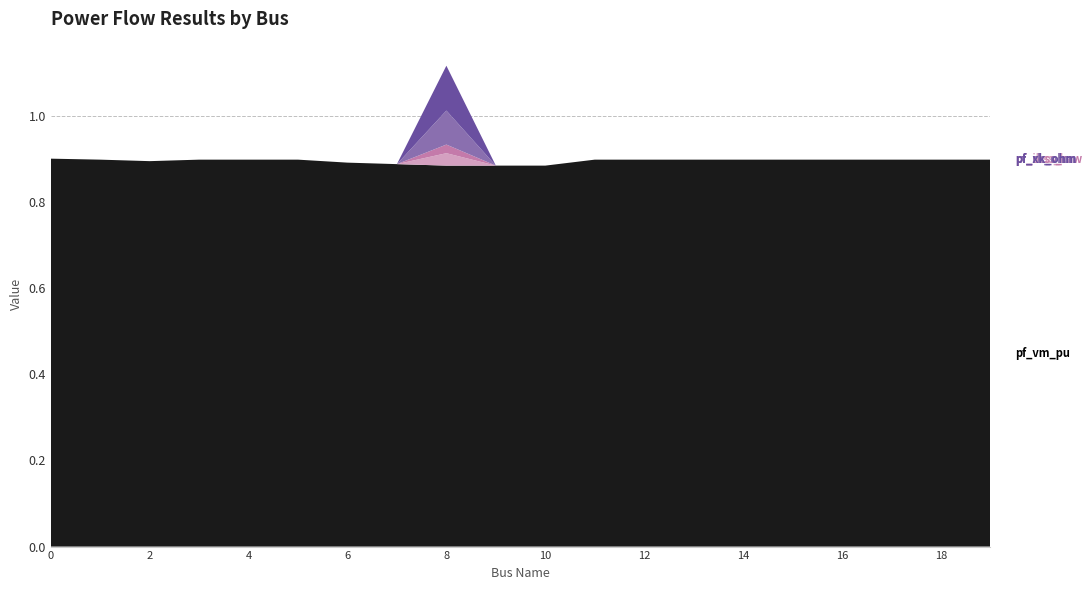

Reading left to right, transcribe all the data shown in this chart.

pf_vm_pu: 0=0.9	1=0.9	2=0.9	3=0.9	4=0.9	5=0.9	6=0.9	7=0.9	8=0.9	9=0.9	10=0.9	11=0.9	12=0.9	13=0.9	14=0.9	15=0.9	16=0.9	17=0.9	18=0.9	19=0.9
pf_ikss_ka: 0=0.0	1=0.0	2=0.0	3=0.0	4=0.0	5=0.0	6=0.0	7=0.0	8=0.0	9=0.0	10=0.0	11=0.0	12=0.0	13=0.0	14=0.0	15=0.0	16=0.0	17=0.0	18=0.0	19=0.0
pf_skss_mw: 0=0.0	1=0.0	2=0.0	3=0.0	4=0.0	5=0.0	6=0.0	7=0.0	8=0.0	9=0.0	10=0.0	11=0.0	12=0.0	13=0.0	14=0.0	15=0.0	16=0.0	17=0.0	18=0.0	19=0.0
pf_rk_ohm: 0=0.0	1=0.0	2=0.0	3=0.0	4=0.0	5=0.0	6=0.0	7=0.0	8=0.1	9=0.0	10=0.0	11=0.0	12=0.0	13=0.0	14=0.0	15=0.0	16=0.0	17=0.0	18=0.0	19=0.0
pf_xk_ohm: 0=0.0	1=0.0	2=0.0	3=0.0	4=0.0	5=0.0	6=0.0	7=0.0	8=0.1	9=0.0	10=0.0	11=0.0	12=0.0	13=0.0	14=0.0	15=0.0	16=0.0	17=0.0	18=0.0	19=0.0